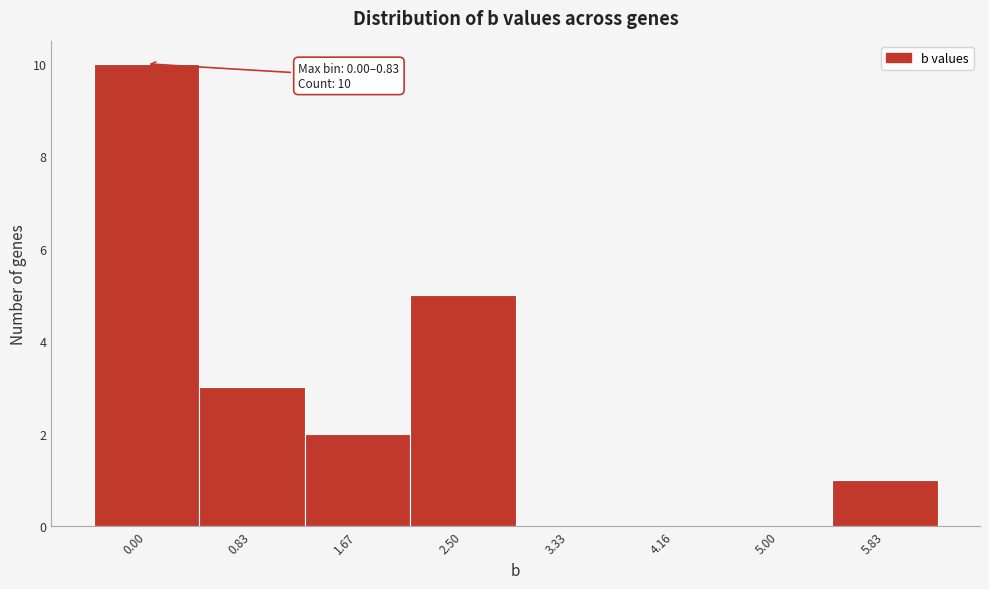

Reading left to right, list all the values displayed in this chart.

0.00=10	0.83=3	1.67=2	2.50=5	3.33=0	4.16=0	5.00=0	5.83=1